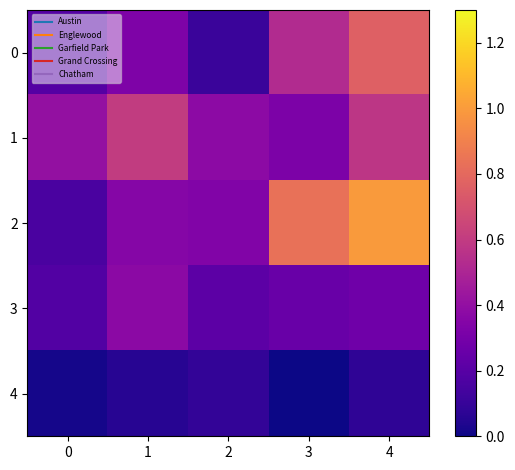

Reading left to right, list all the values displayed in this chart.

0: 0=0.2	1=0.3	2=0.1	3=0.5	4=0.8
1: 0=0.4	1=0.6	2=0.4	3=0.3	4=0.6
2: 0=0.2	1=0.4	2=0.3	3=0.8	4=1.0
3: 0=0.2	1=0.4	2=0.2	3=0.3	4=0.3
4: 0=0.0	1=0.1	2=0.1	3=0.0	4=0.1